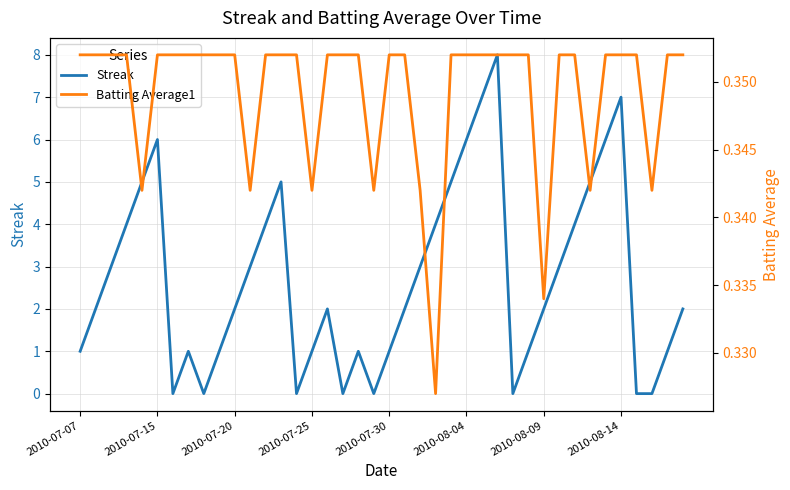

Which series has the largest total across all categories?

Streak